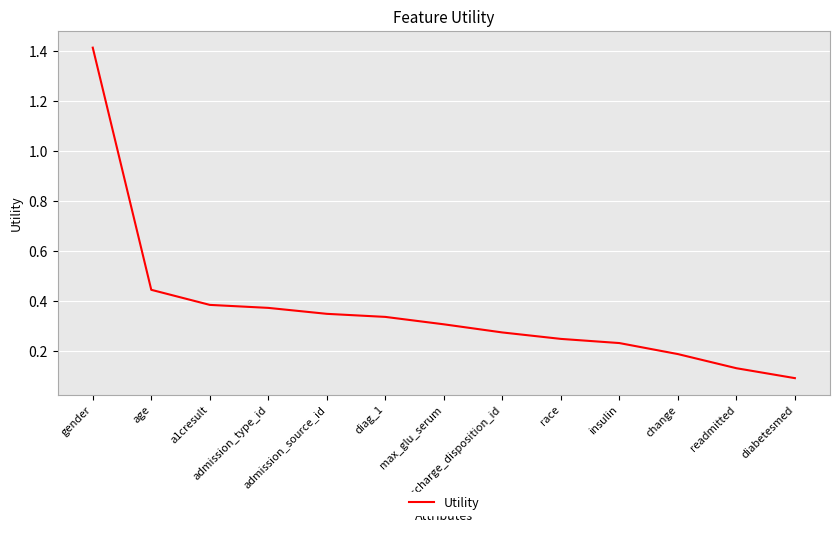

What is the difference between the maximum and minimum values?

1.3